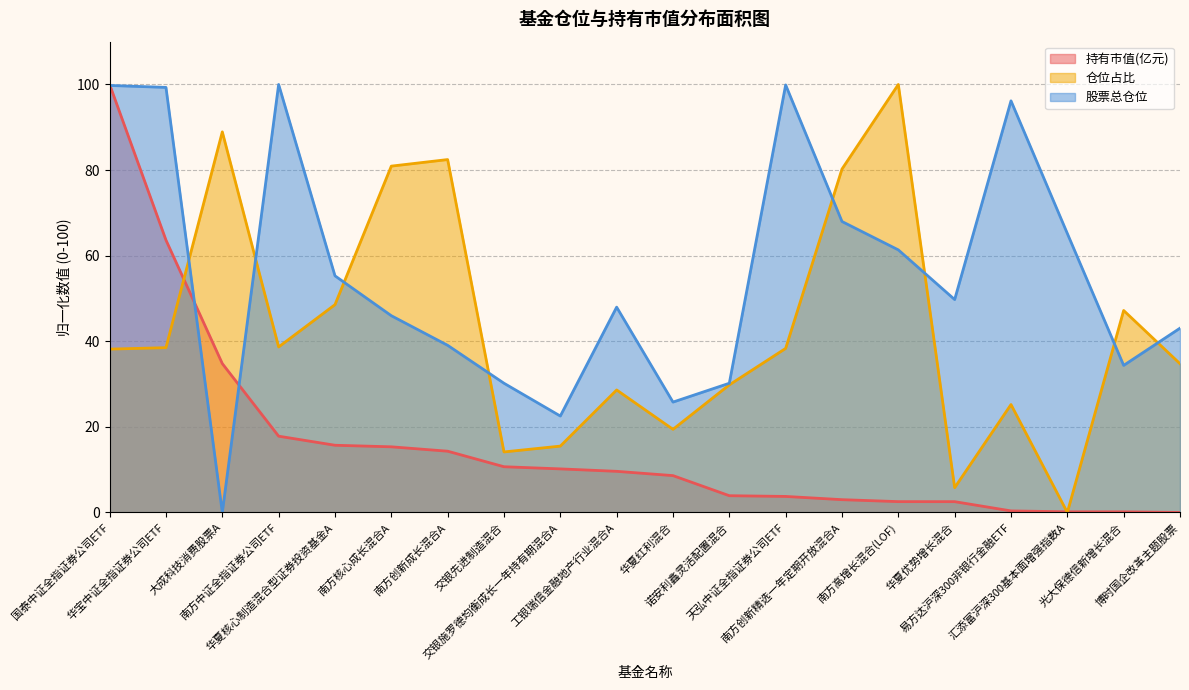

List the series in order of their peak value, lowest first.

持有市值(亿元), 仓位占比, 股票总仓位